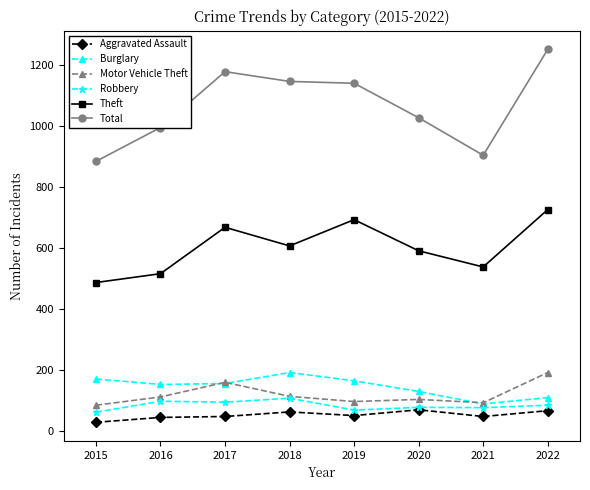

What is the value of the Motor Vehicle Theft point at the 6th from the left?

103